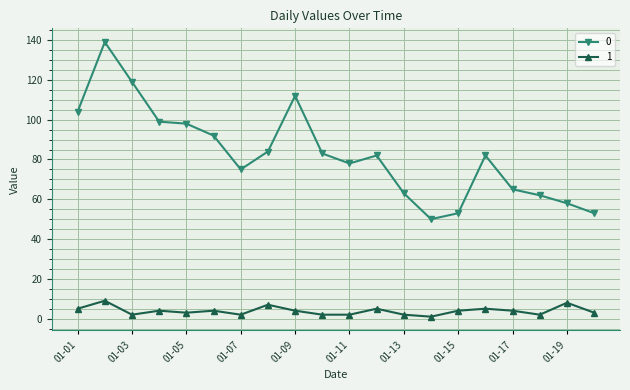

True or false: 0 has more than 0 points higher than both neighbors.

True